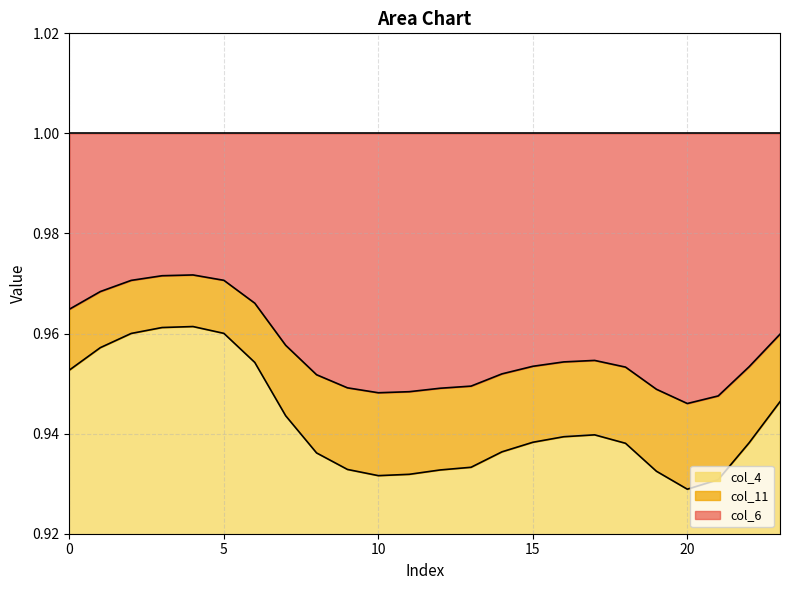

What is the value of the col_11 point at the 16th from the left?

1.0